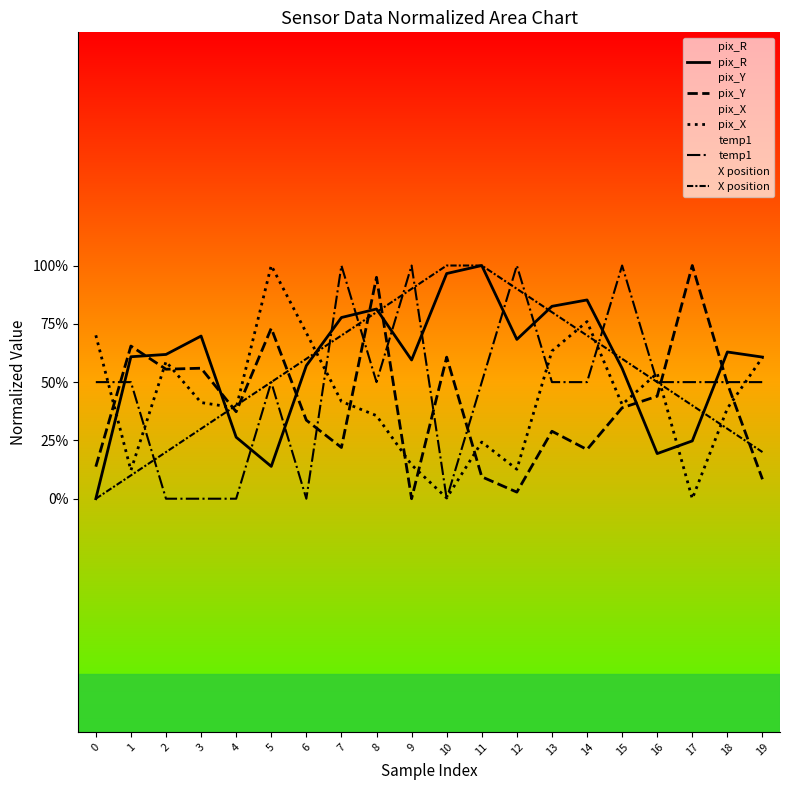

What is the total value across all series at 18?

-0.4